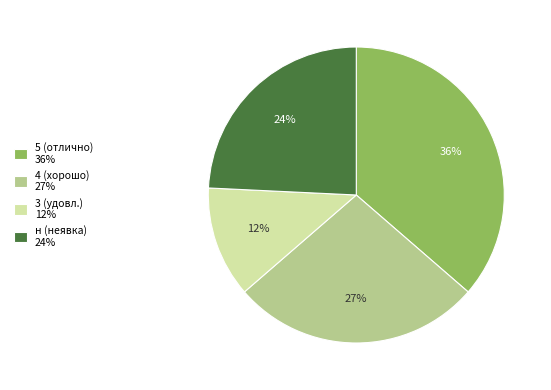

Is it true that 4 is 27% of the pie?

True